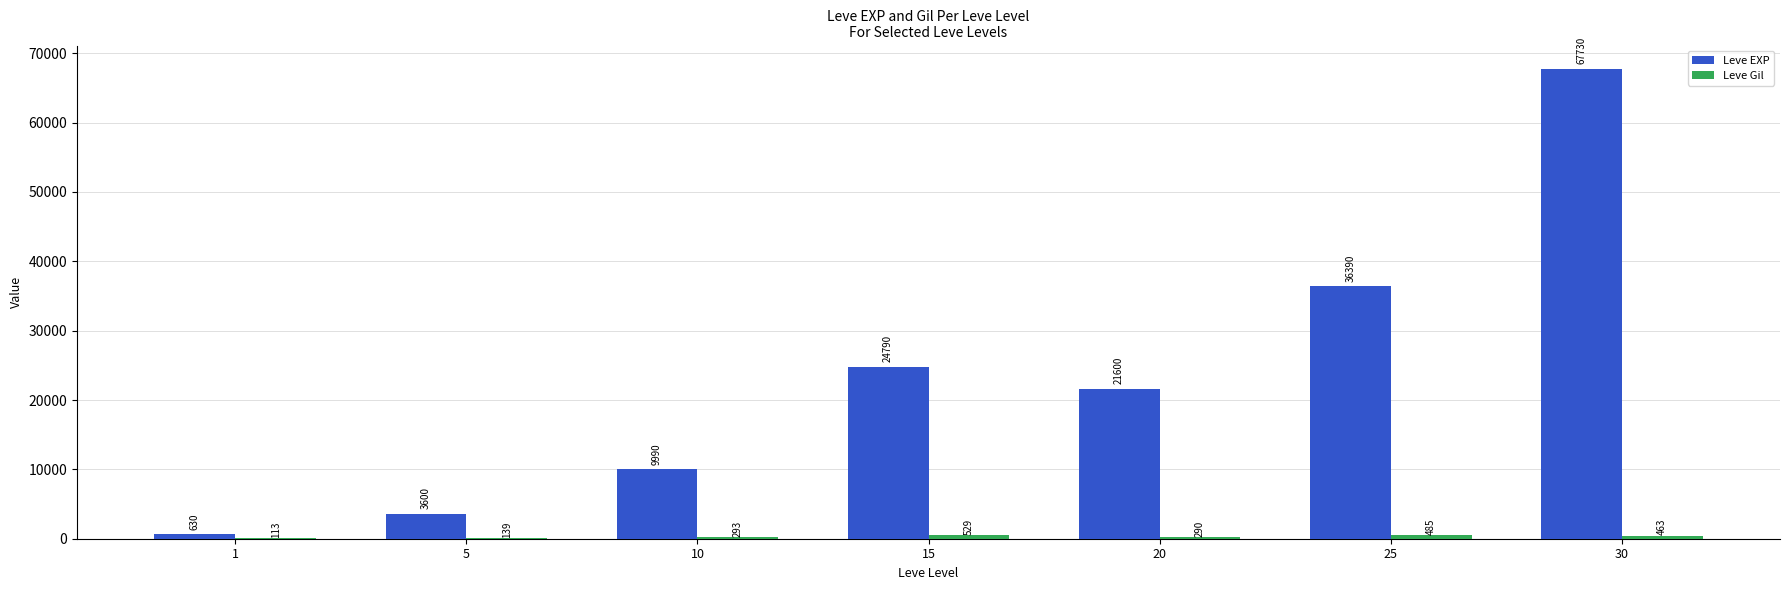

What value does the Leve EXP series have at 15?

24790